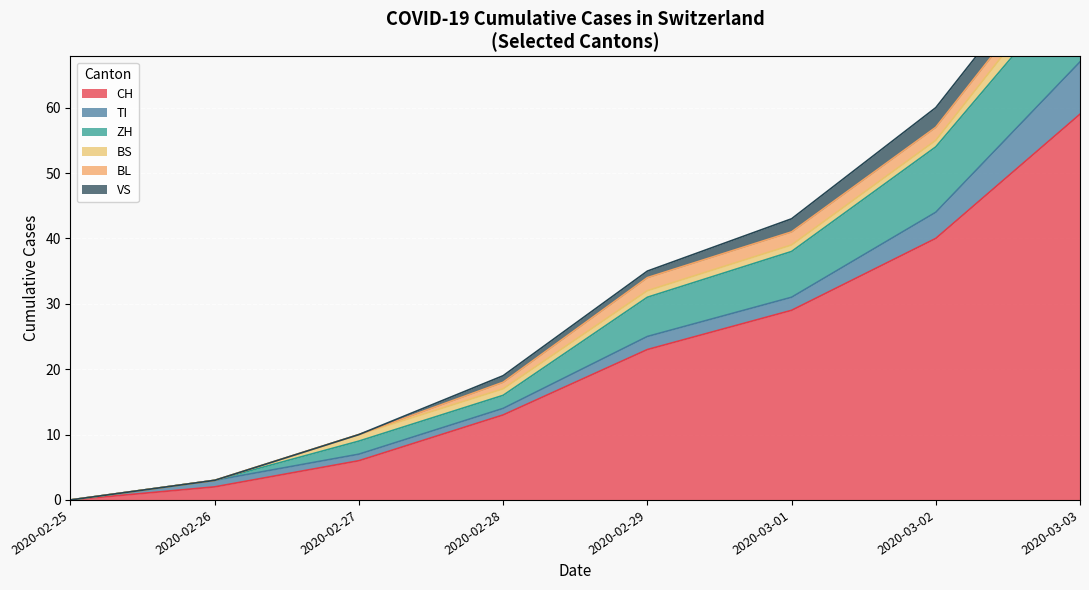

Is the value of BS at 2020-03-05 greater than the value of CH at 2020-03-11?

No